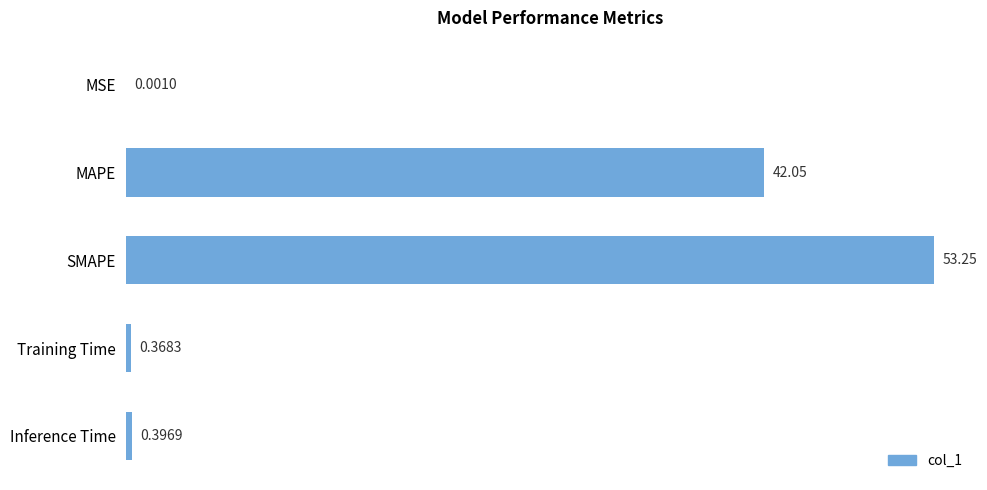

What is the sum of the values at Training Time and Inference Time?

0.8